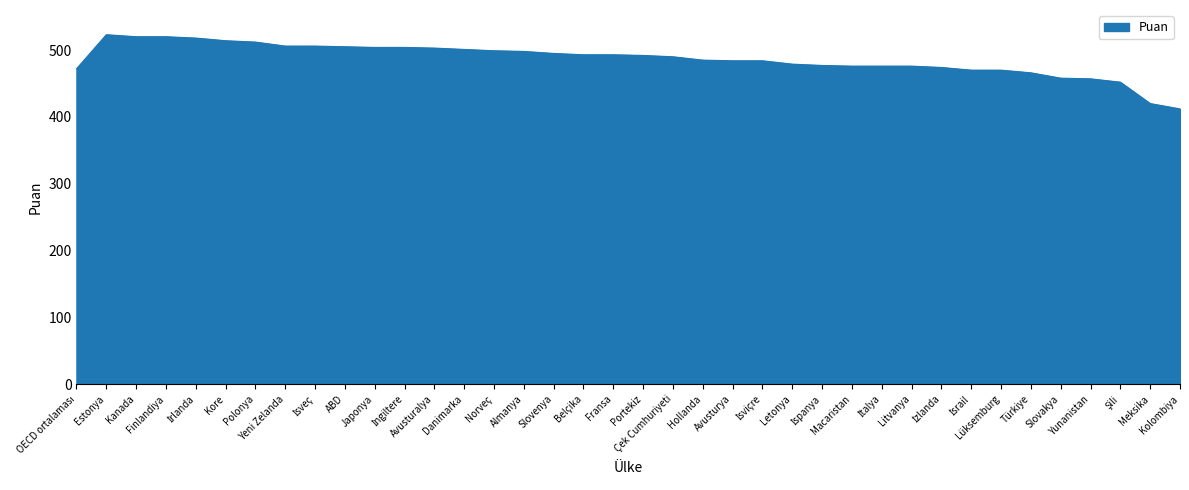

What is the difference between the maximum and minimum values?

111